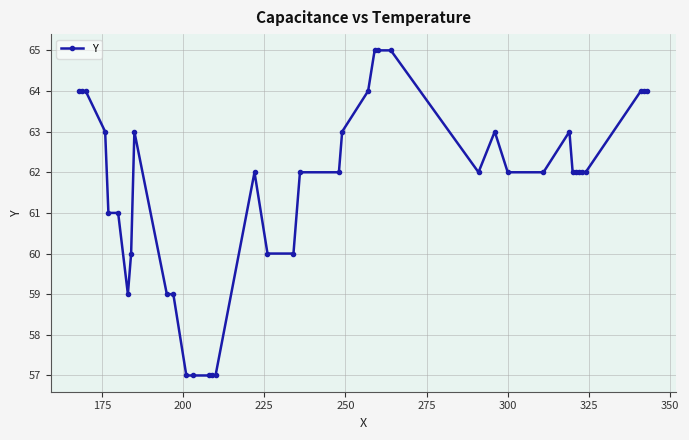

What is the smallest value displayed?

57